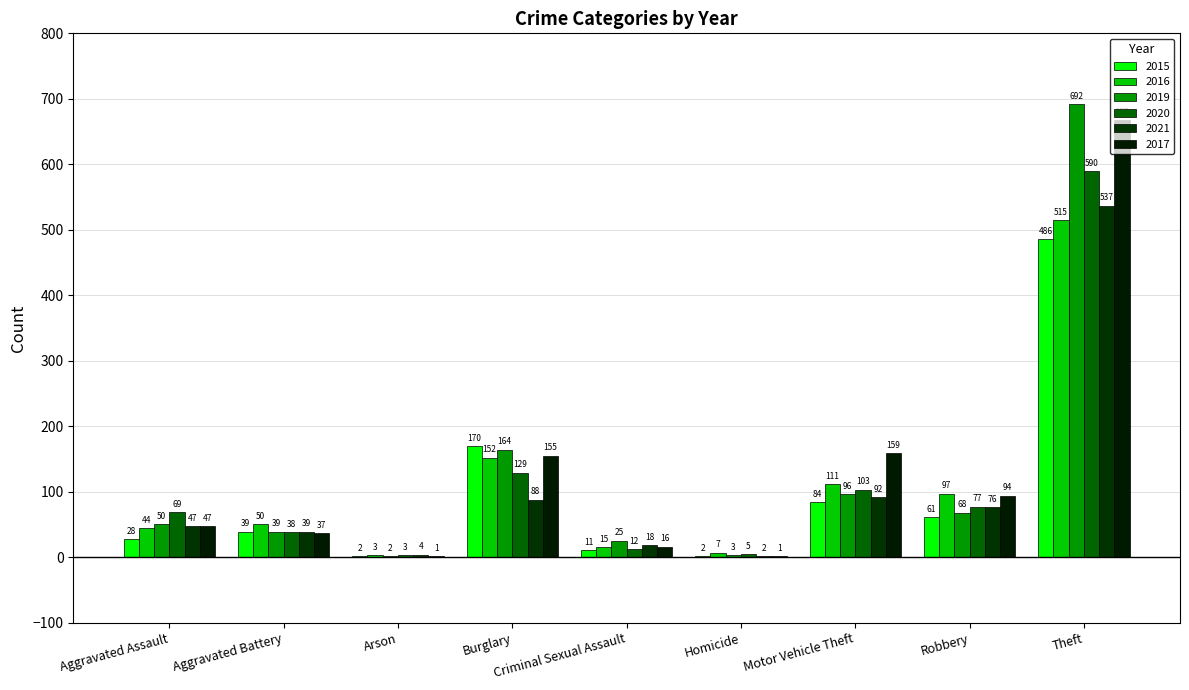

How many data points does each series have?

9